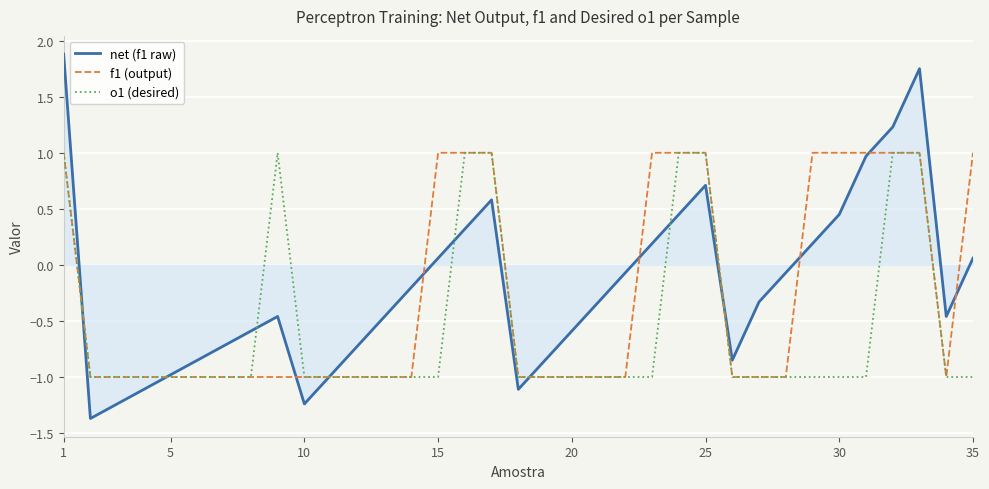

In net (f1 raw), how many points are lower than both neighbors (excluding endpoints)?

5